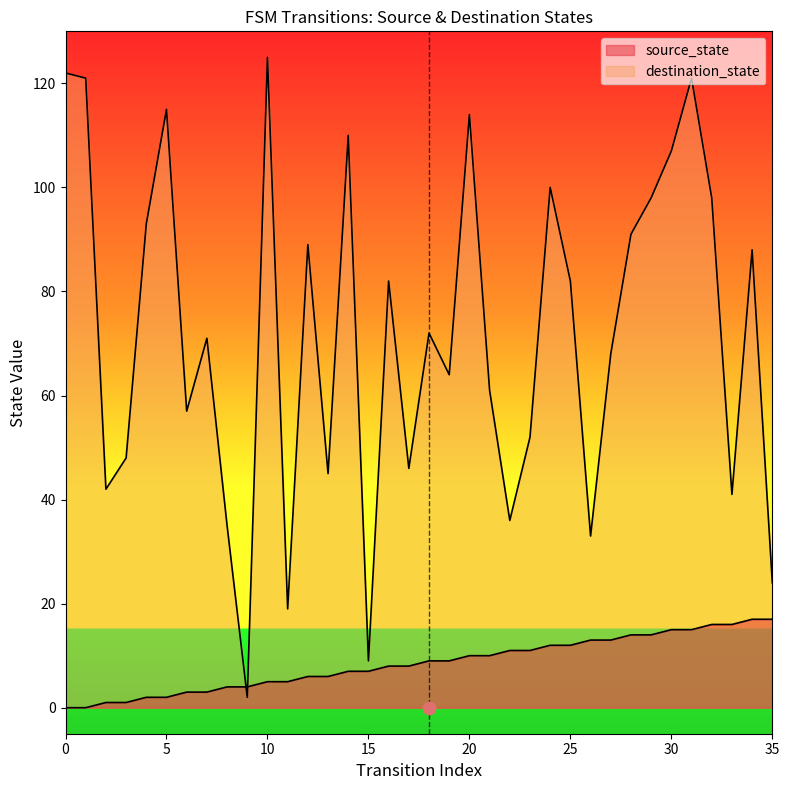

Is the value of source_state at 20 greater than the value of destination_state at 9?

Yes